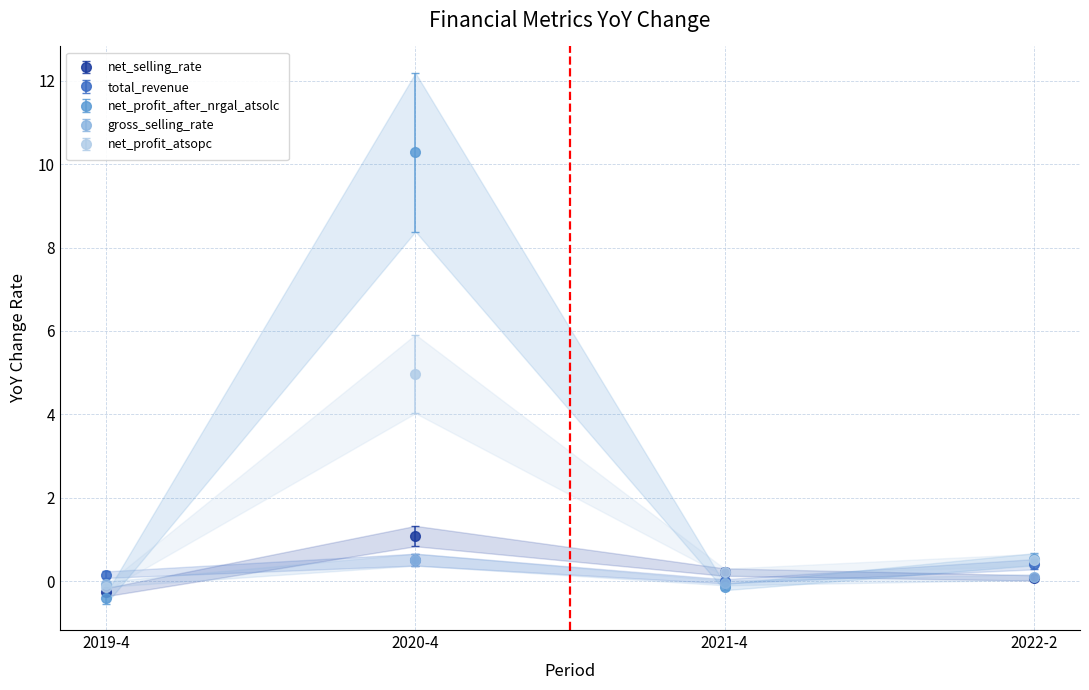

True or false: net_selling_rate has more than 2 interior local peaks.

False